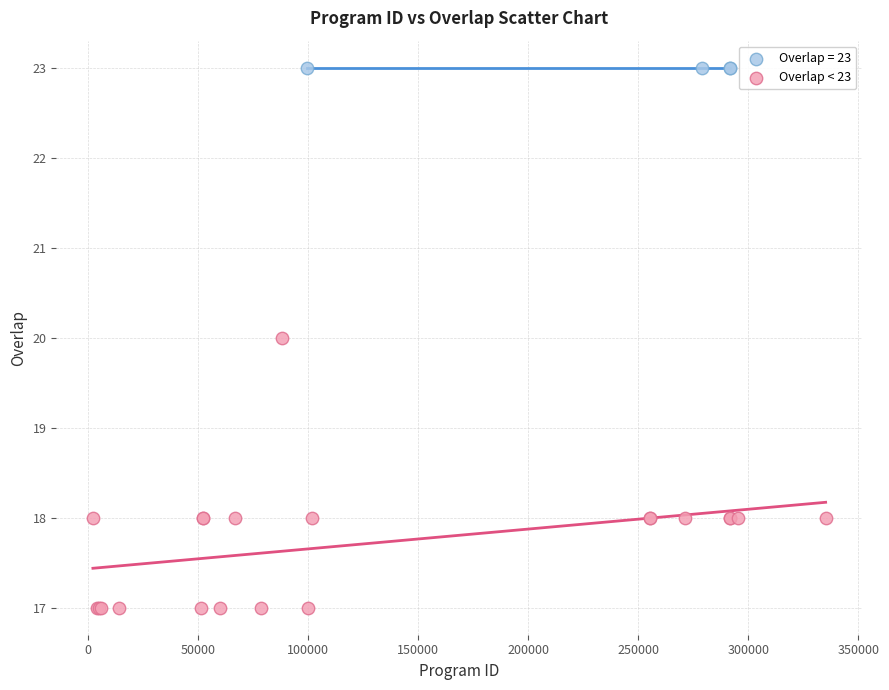

Which series contains the lowest Y value?

Overlap < 23